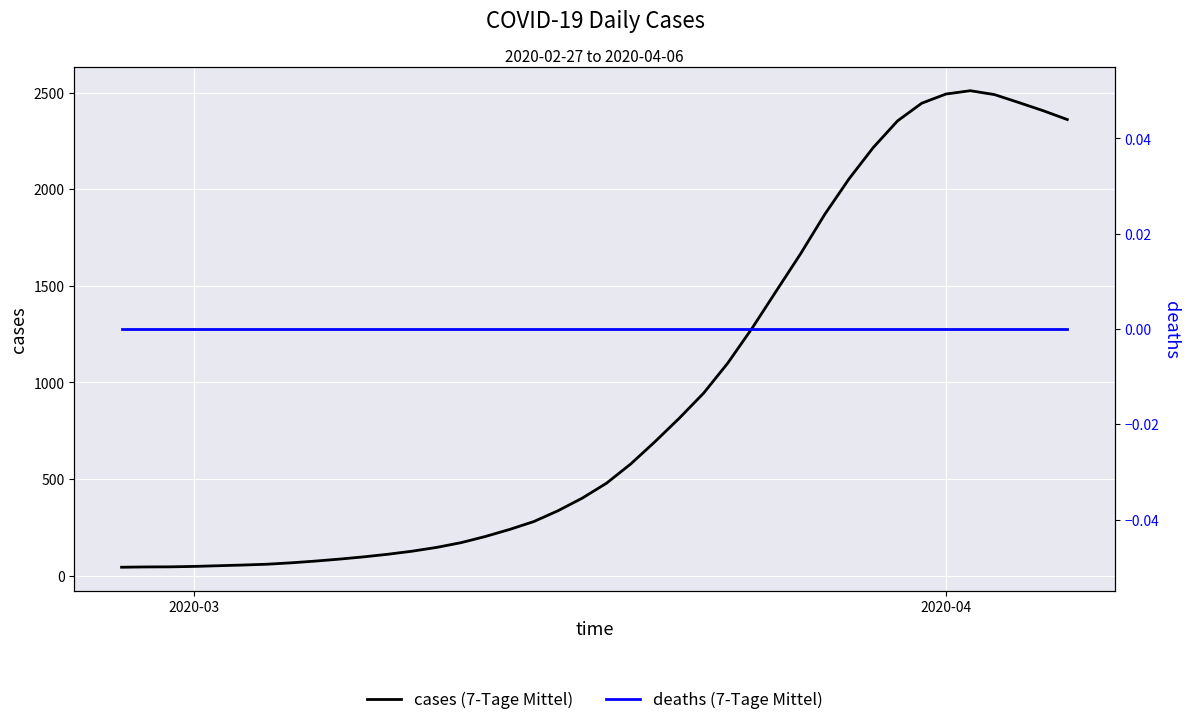

Does the chart display data point markers on the line(s)?

No